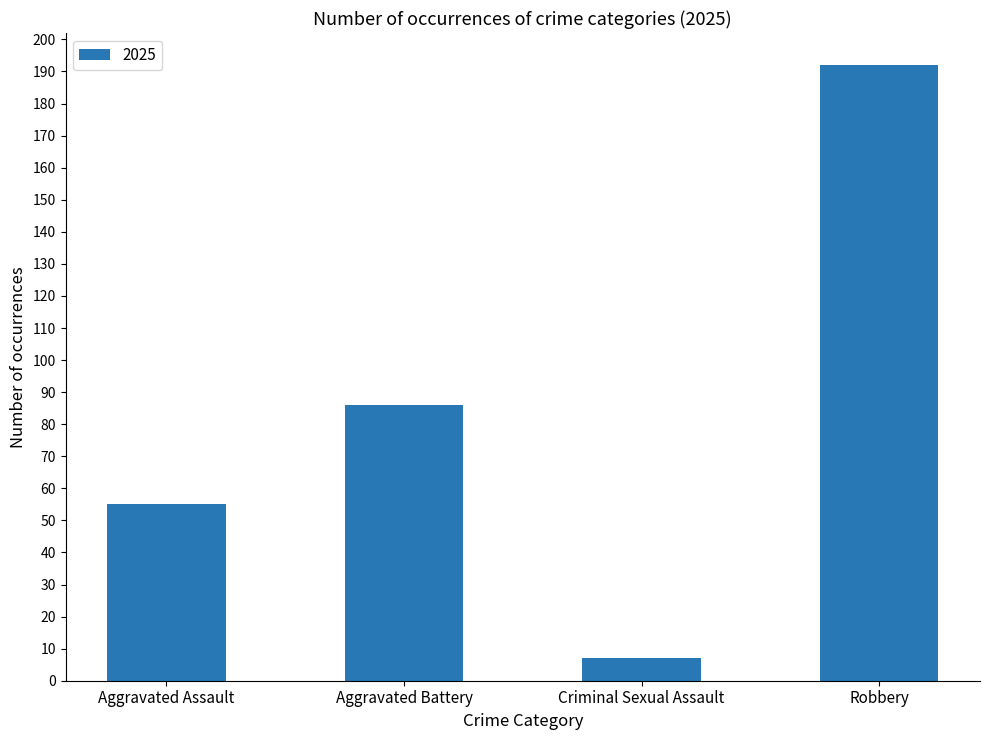

Rank the categories by value from lowest to highest.

Criminal Sexual Assault, Aggravated Assault, Aggravated Battery, Robbery